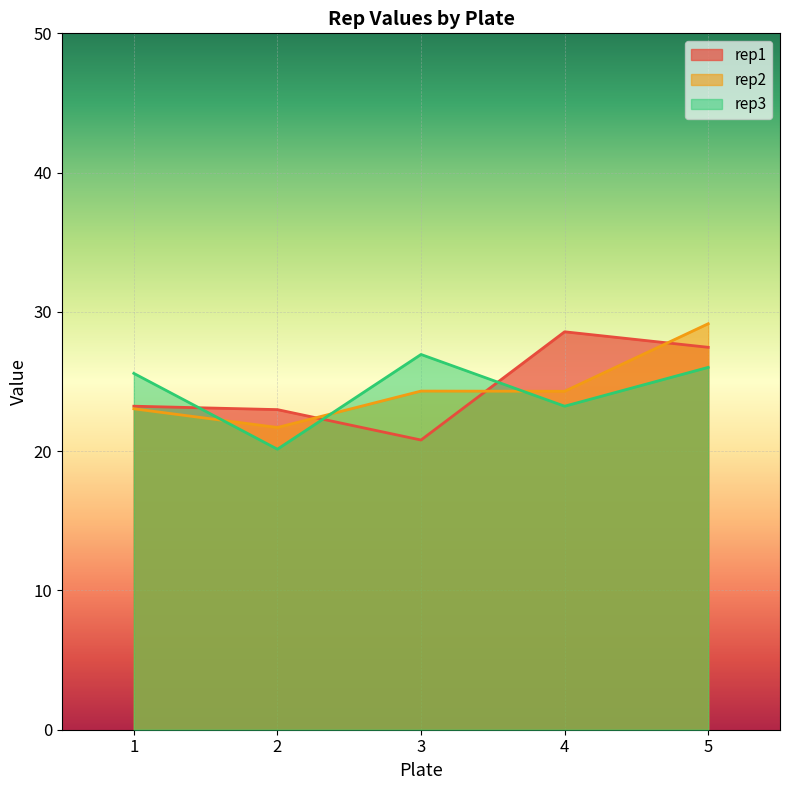

Between 28 and 30, which series saw the biggest shift?

rep2